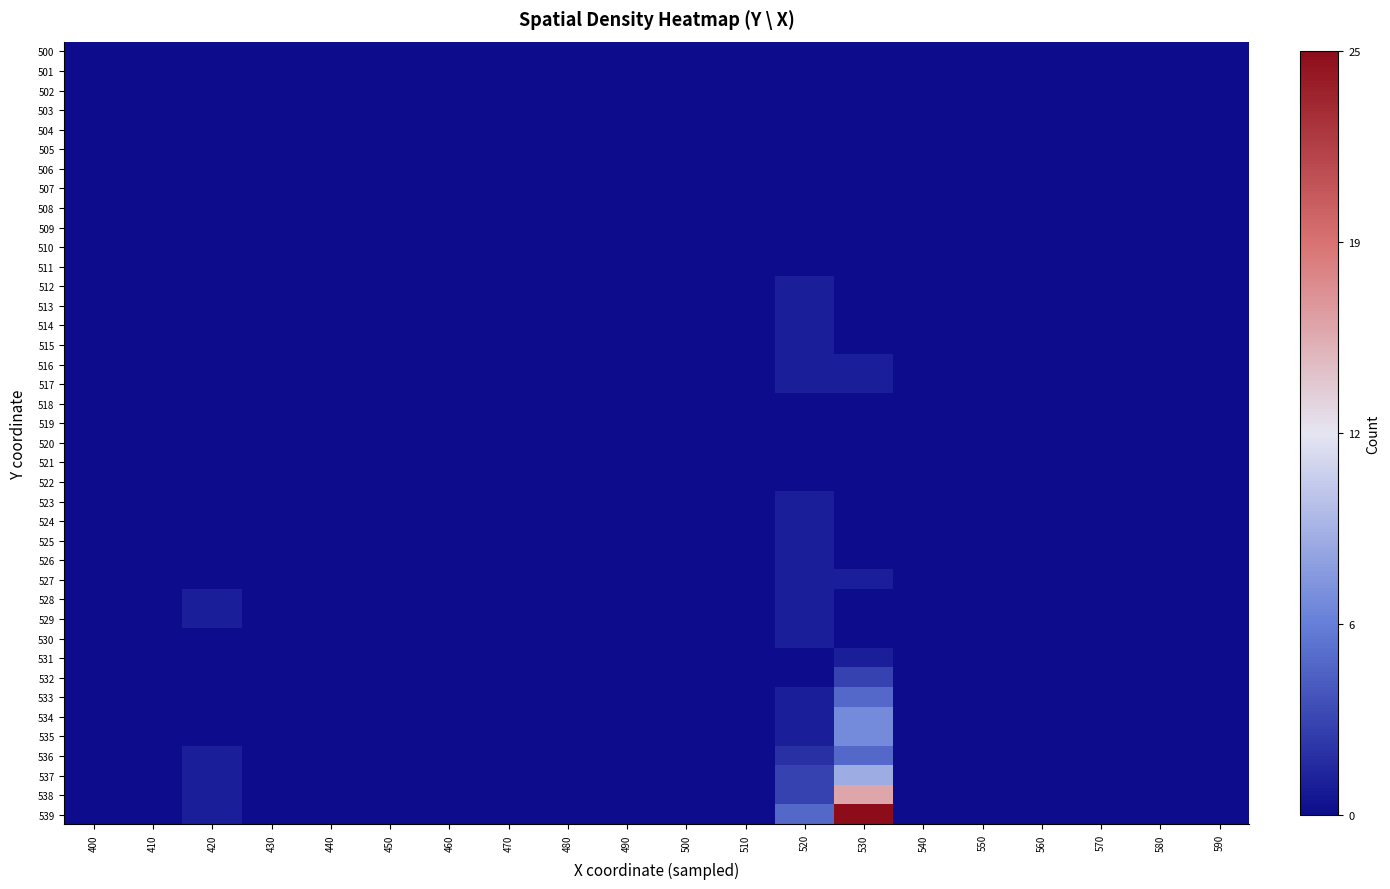

List the series in order of their peak value, highest first.

539, 538, 537, 534, 535, 533, 536, 532, 512, 513, 514, 515, 516, 517, 523, 524, 525, 526, 527, 528, 529, 530, 531, 500, 501, 502, 503, 504, 505, 506, 507, 508, 509, 510, 511, 518, 519, 520, 521, 522